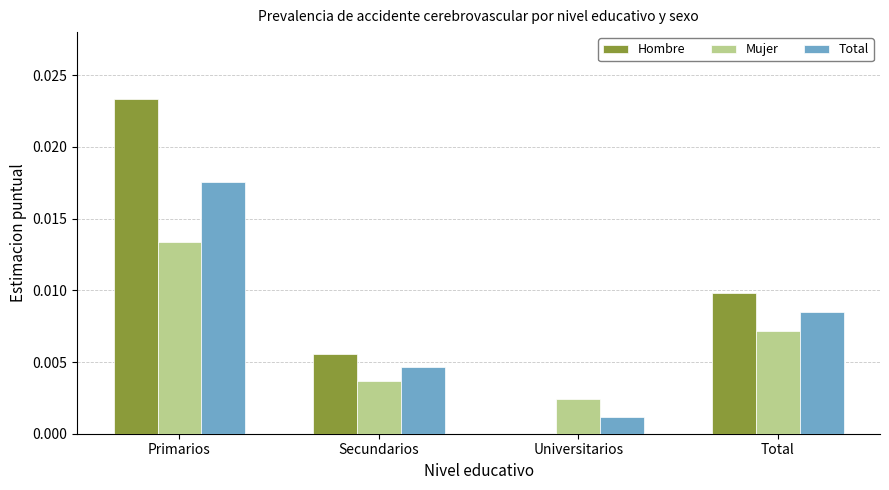

The value of Total at Secundarios is 0.0. True or false?

True